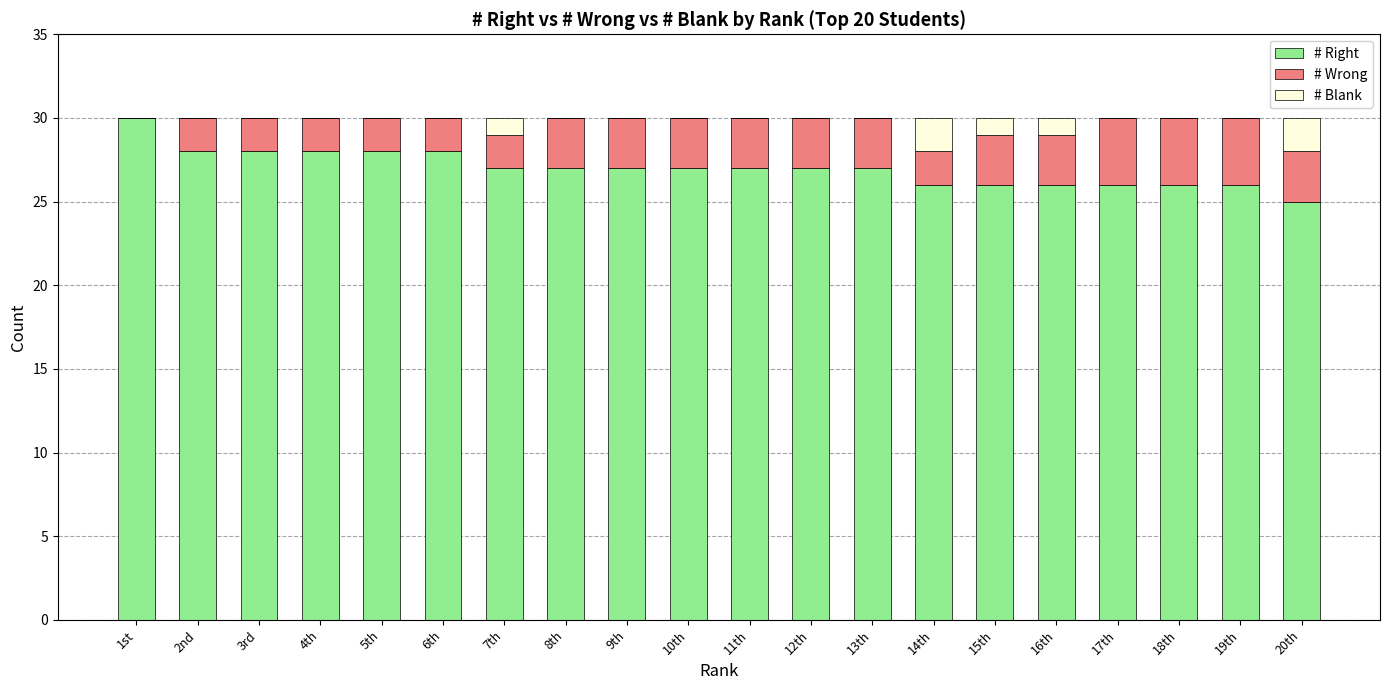

At which label does # Right reach its peak?

1st